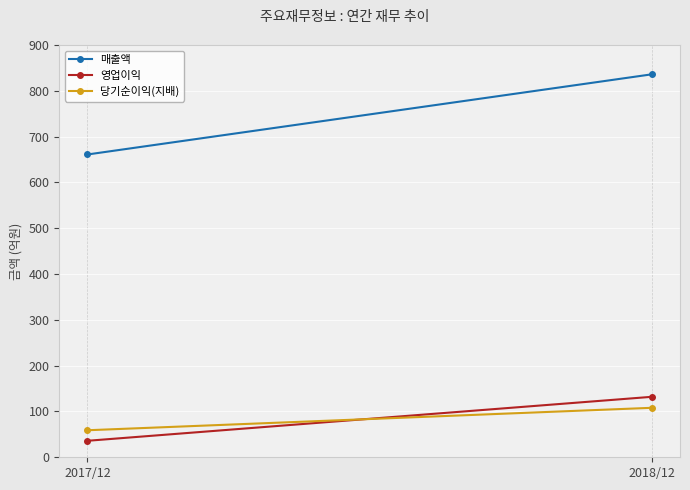

What is the maximum value shown in the chart?

836